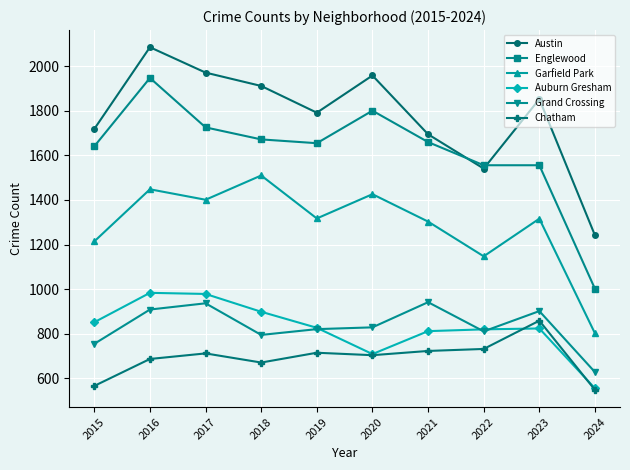

Which series changed the most between 2015 and 2017?

Austin